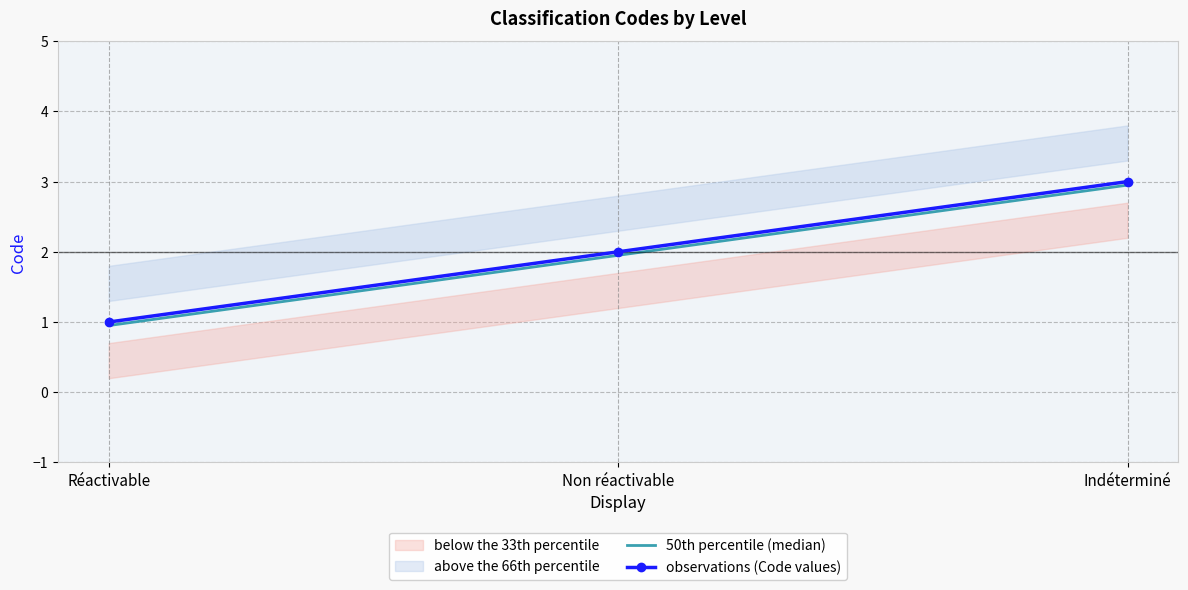

Does the chart have visible grid lines?

Yes